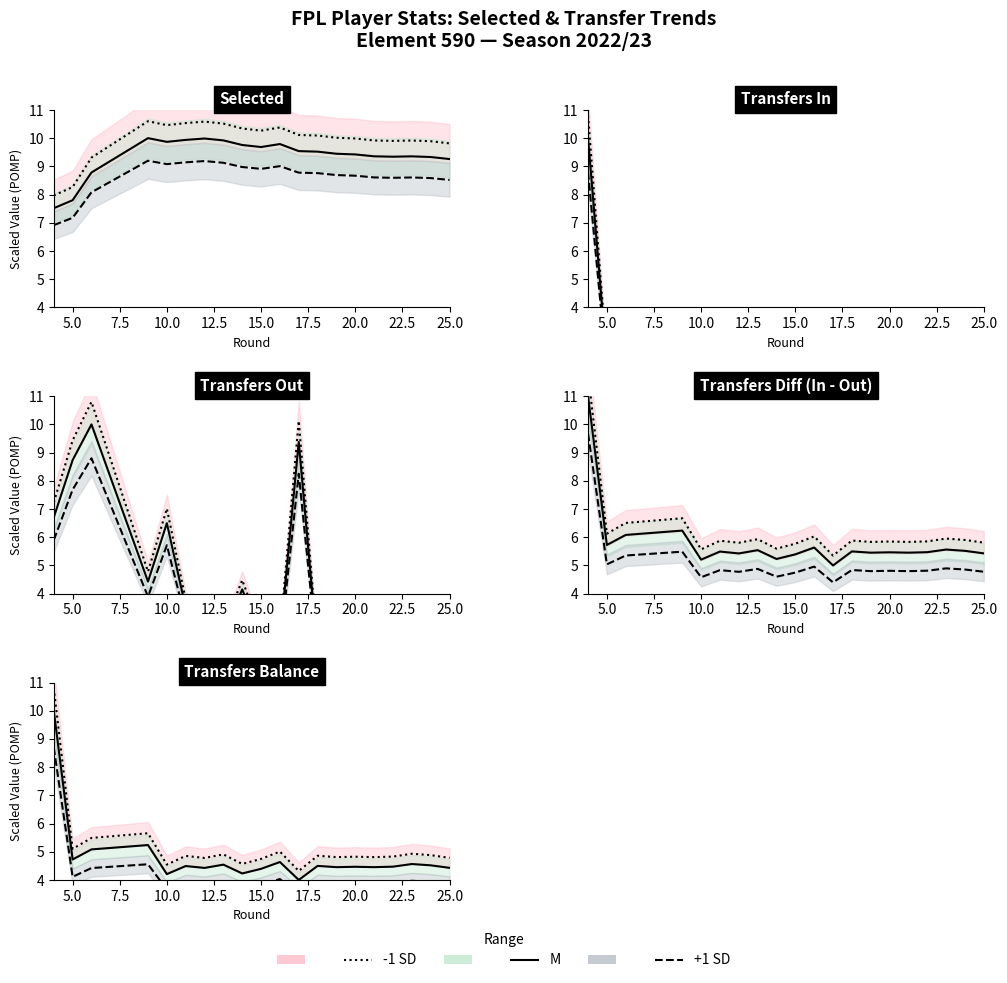

What is the greatest value displayed?

10.8